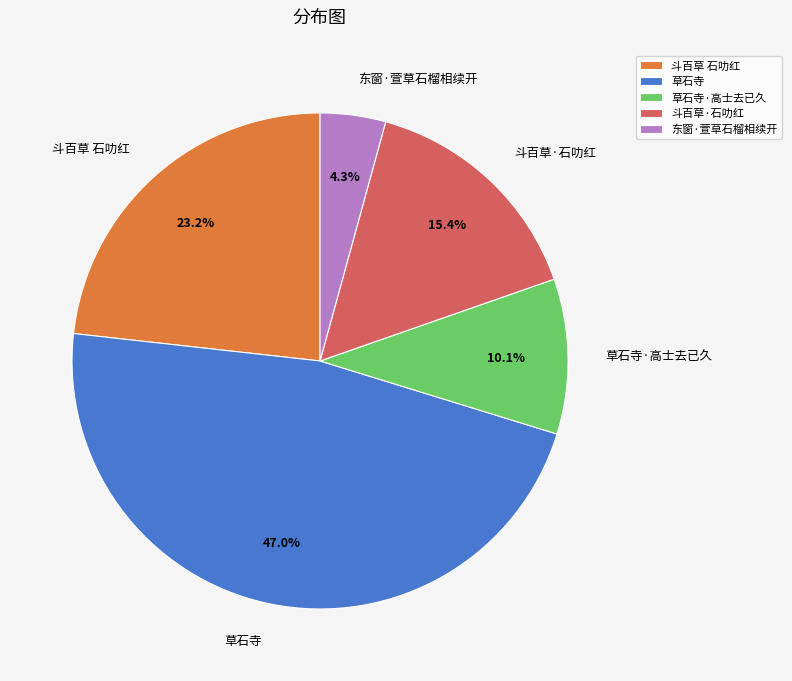

Does 斗百草·石叻红 account for over 50% of the chart?

No